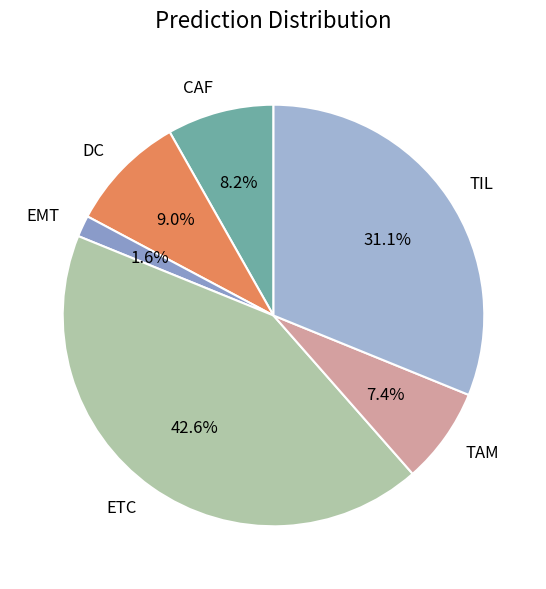

Is there a majority slice in this chart?

No